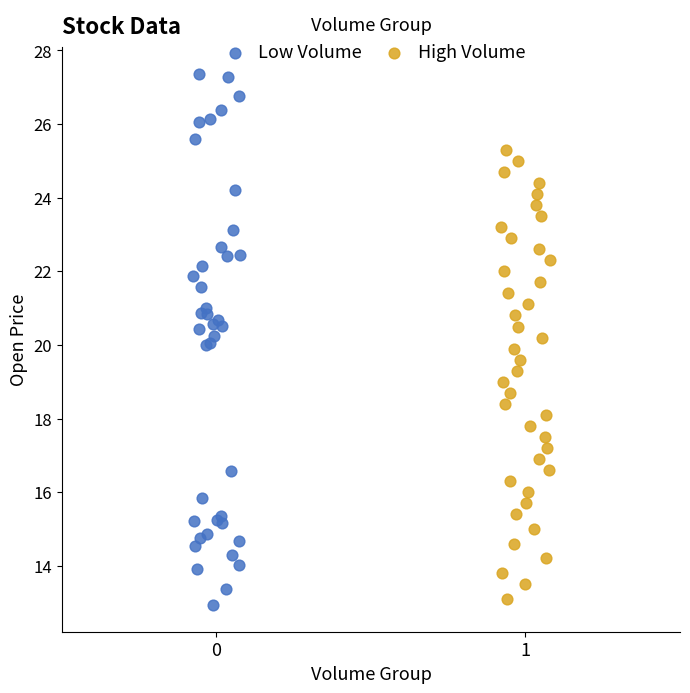

Which series has the widest spread of Y values?

Low Volume